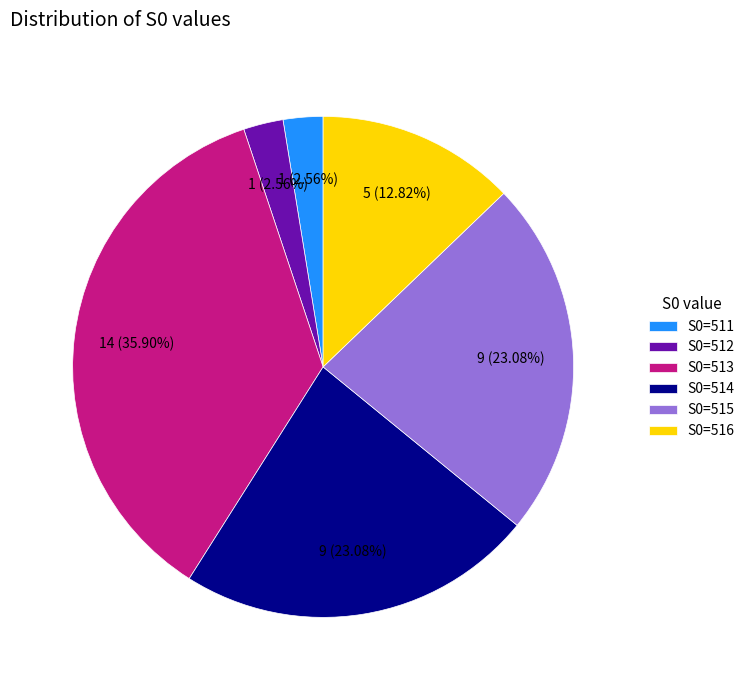

To the nearest percent, what is the combined percentage of S0=512 and S0=514?

26%